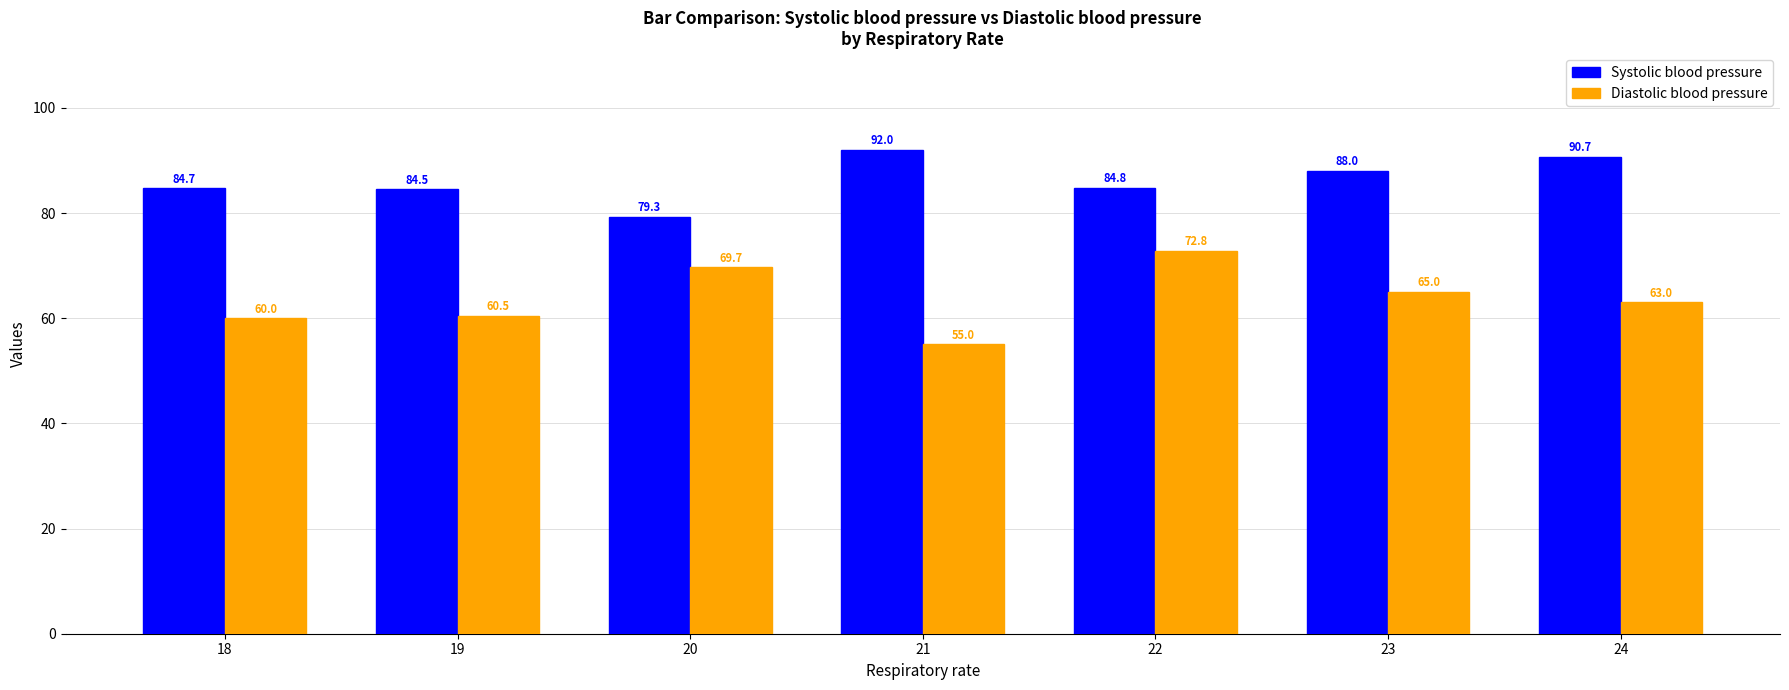

Is the value of Systolic blood pressure at 18 greater than the value of Diastolic blood pressure at 18?

Yes